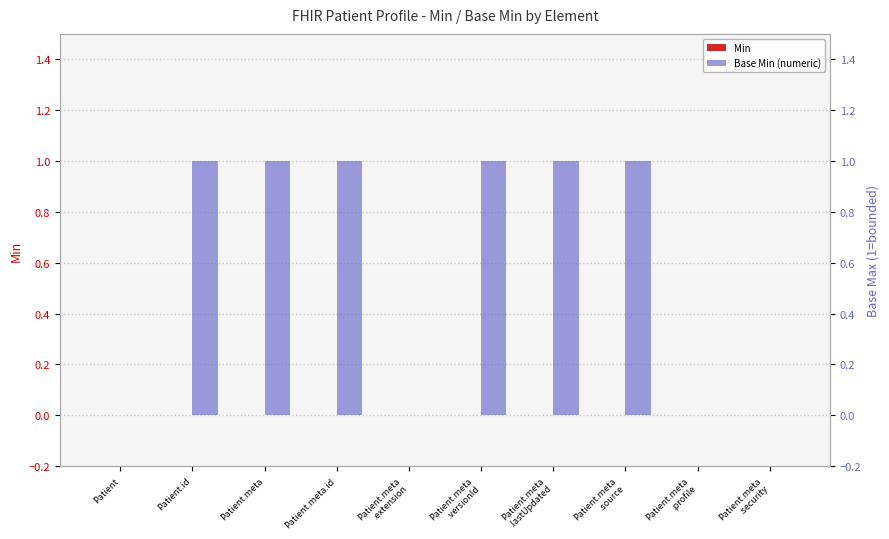

At which category is the sum across all series the highest?

Patient.id